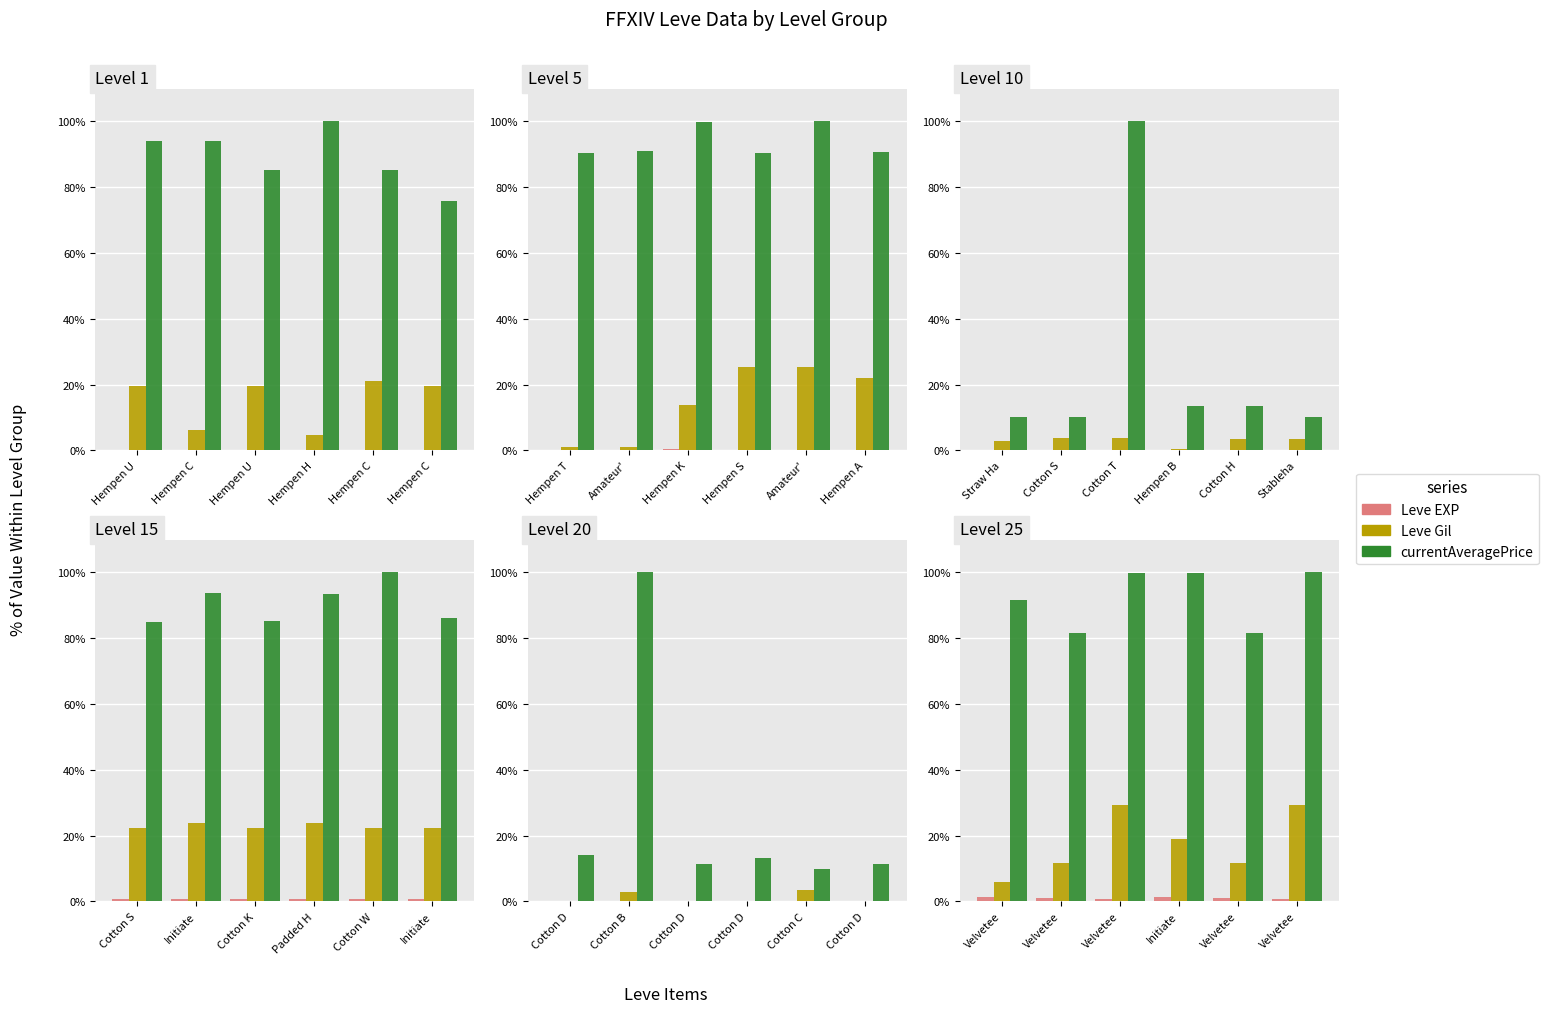

How many bars are there in each group?

3